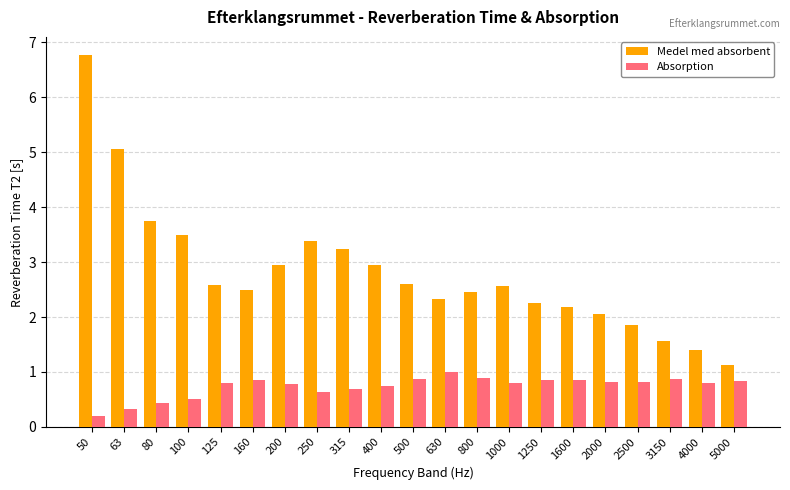

What is the value of the Medel med absorbent bar at the 16th from the left?

2.2